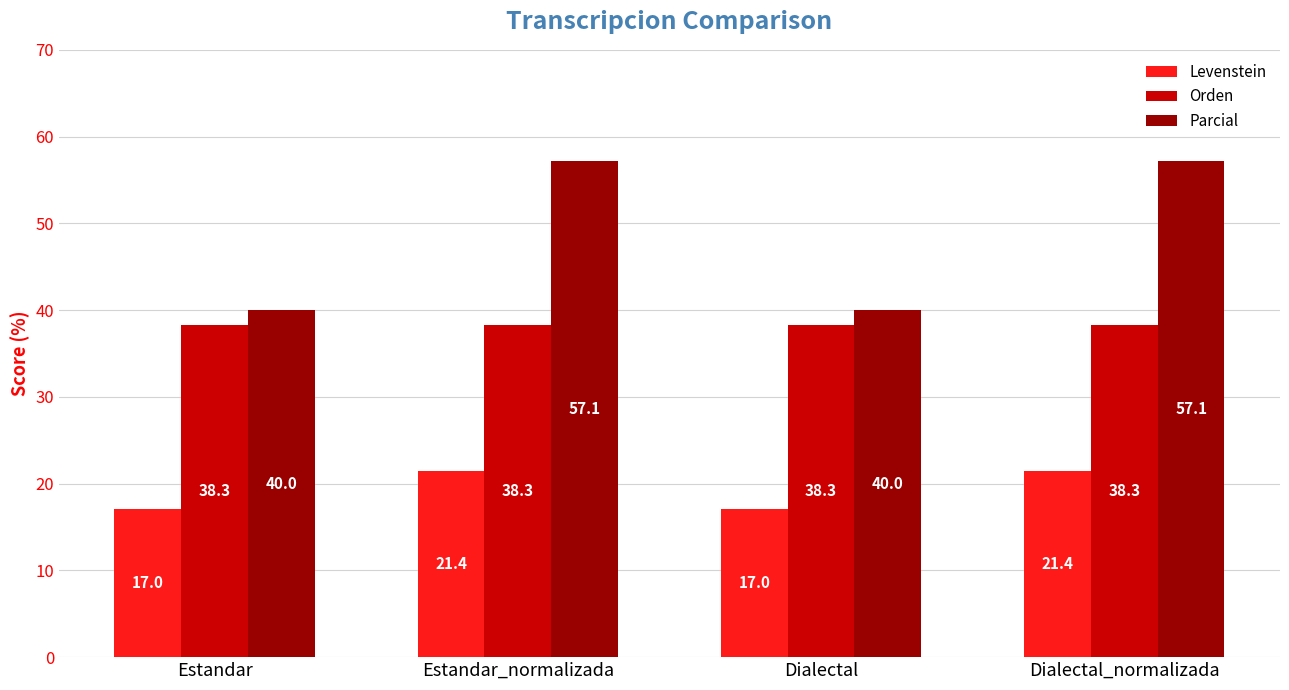

Are the bars grouped side by side (vs. stacked)?

Yes